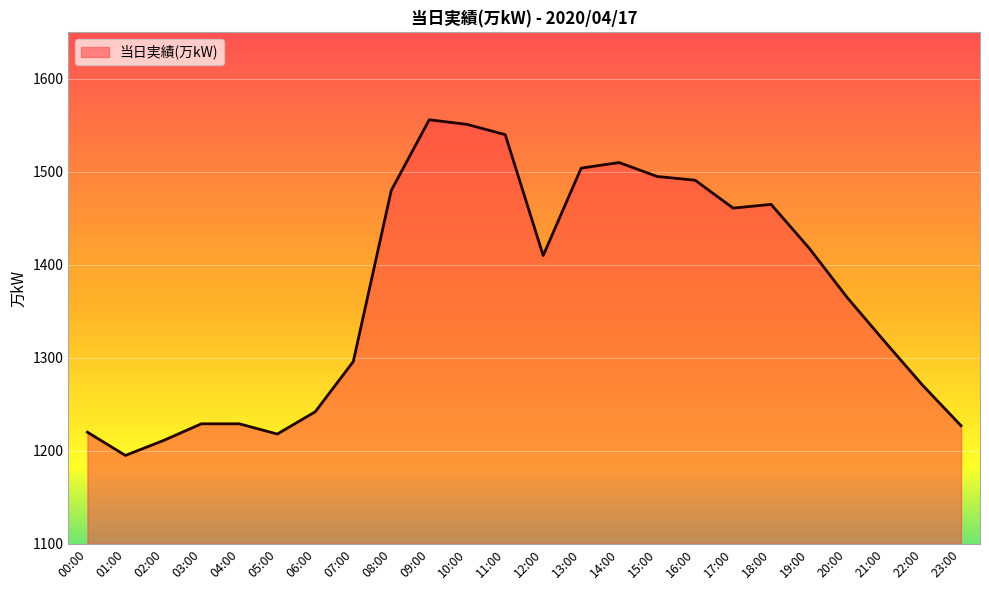

What is the difference between the second highest and minimum values?

356